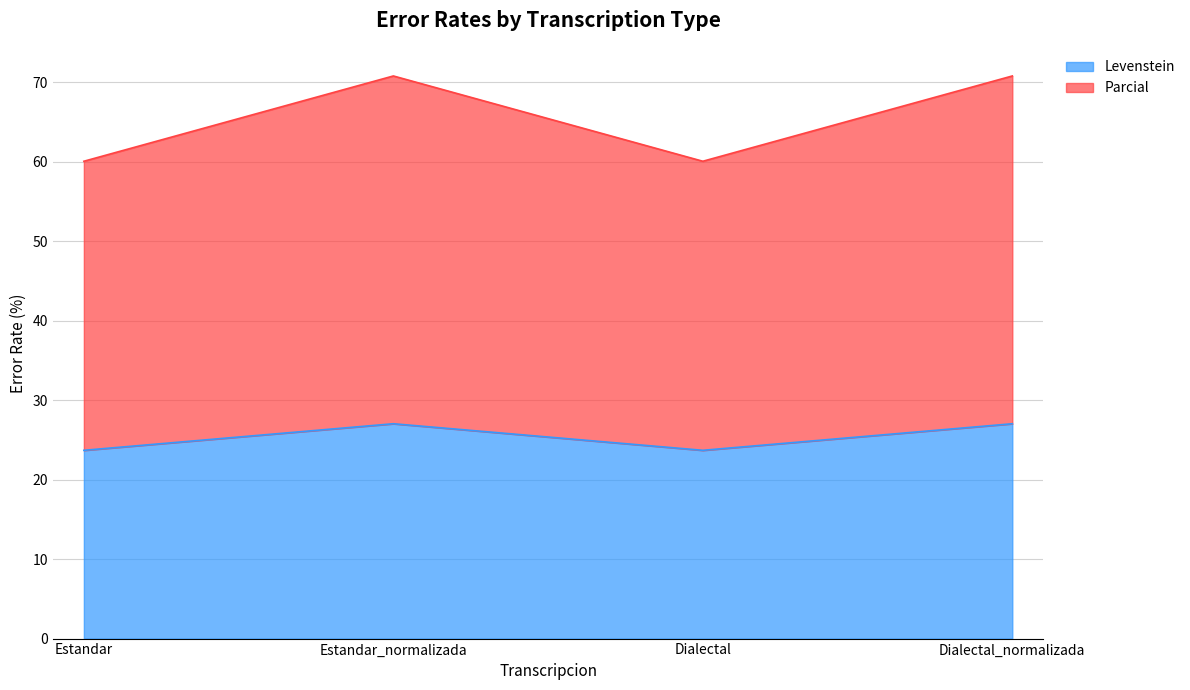

What is the average value of the Levenstein series?

25.4